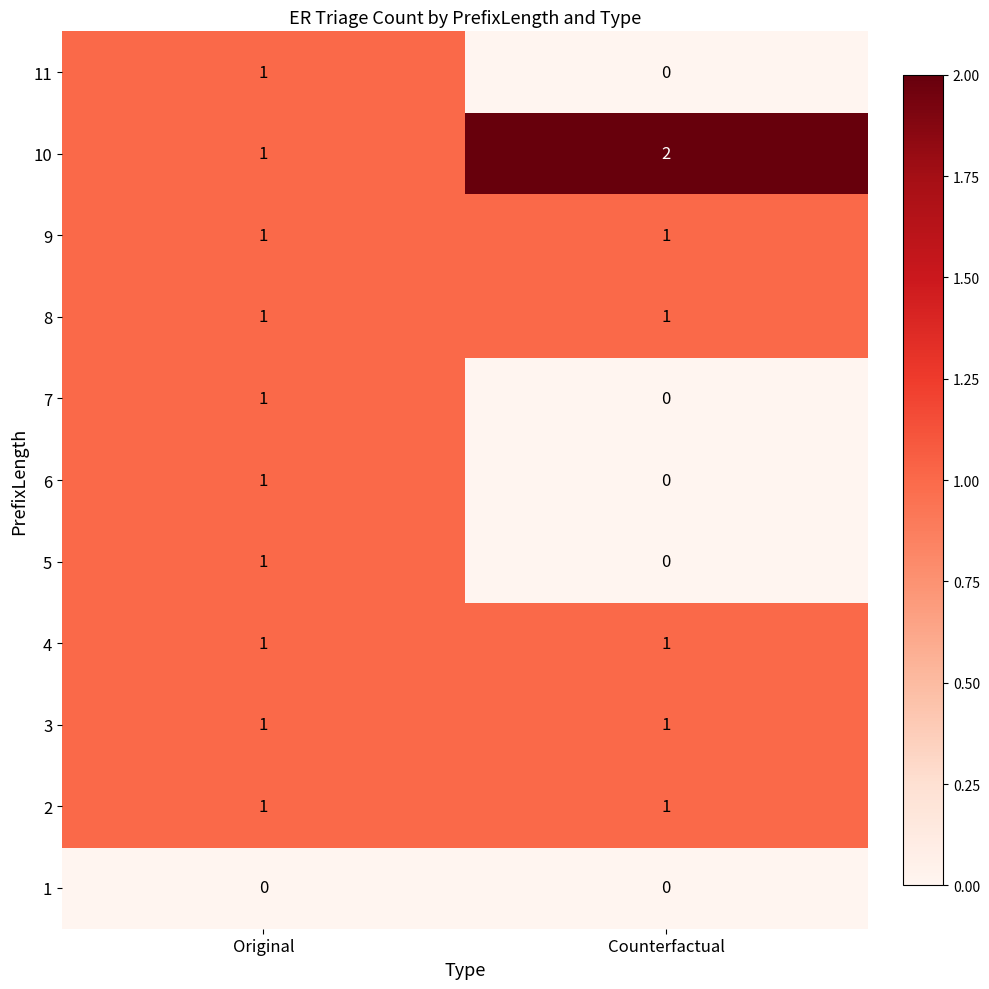

Reading left to right, extract all data points from this chart.

11: Original=1	Counterfactual=0
10: Original=1	Counterfactual=2
9: Original=1	Counterfactual=1
8: Original=1	Counterfactual=1
7: Original=1	Counterfactual=0
6: Original=1	Counterfactual=0
5: Original=1	Counterfactual=0
4: Original=1	Counterfactual=1
3: Original=1	Counterfactual=1
2: Original=1	Counterfactual=1
1: Original=0	Counterfactual=0